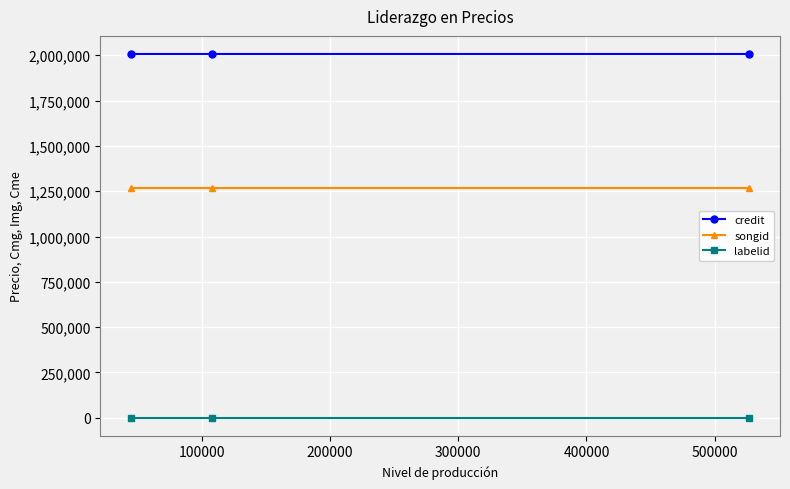

Which series has the largest total across all categories?

credit